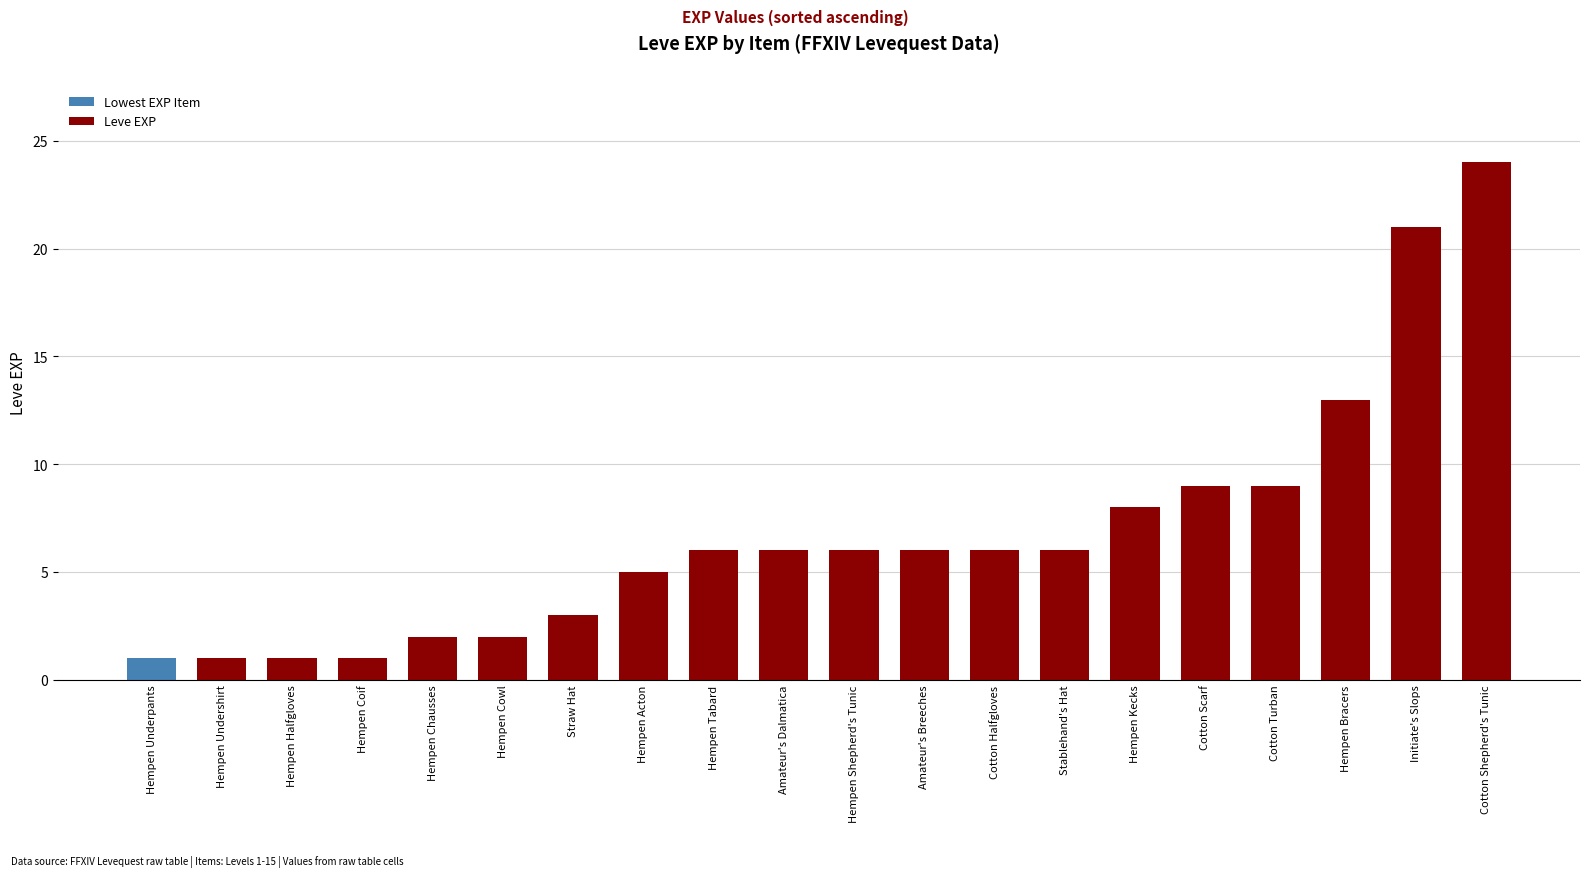

Between Hempen Acton and Amateur's Dalmatica, which is larger?

Amateur's Dalmatica